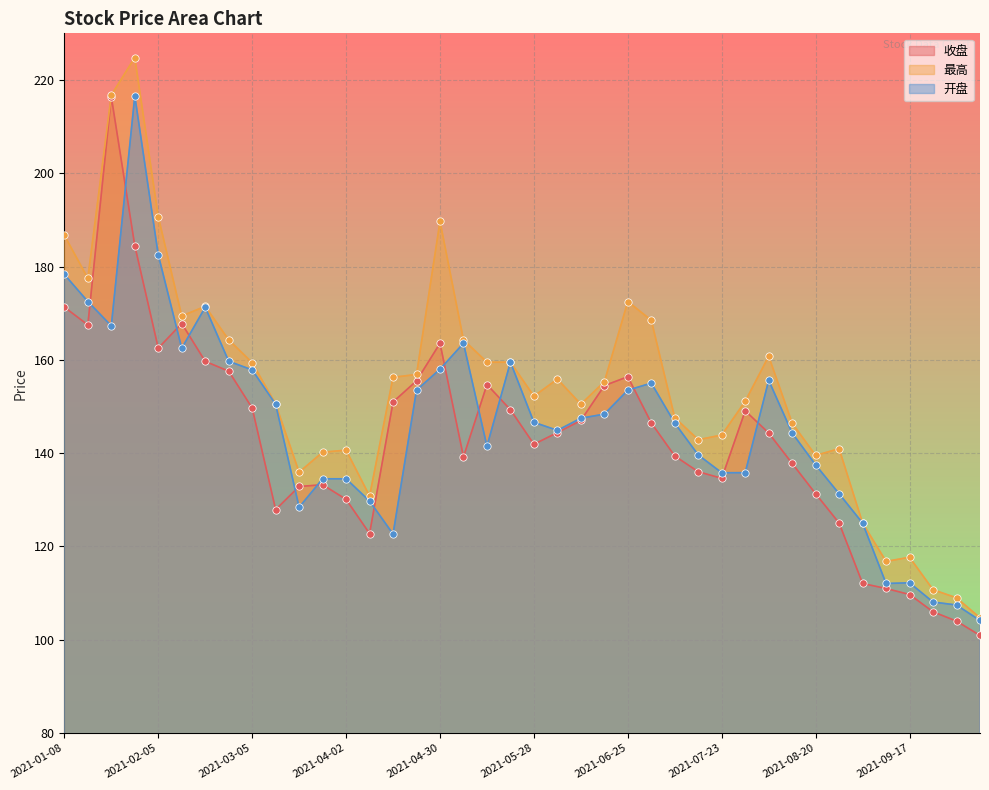

At which category is the sum across all series the highest?

2021-01-29